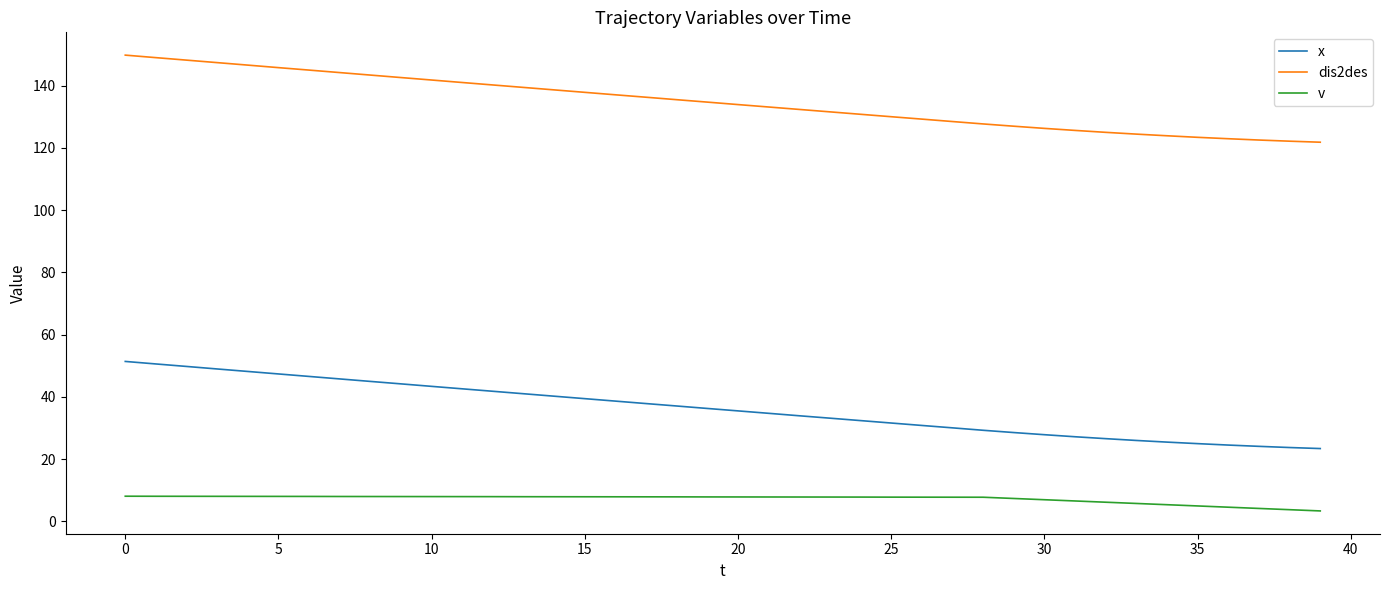

True or false: v and x cross at least once.

False